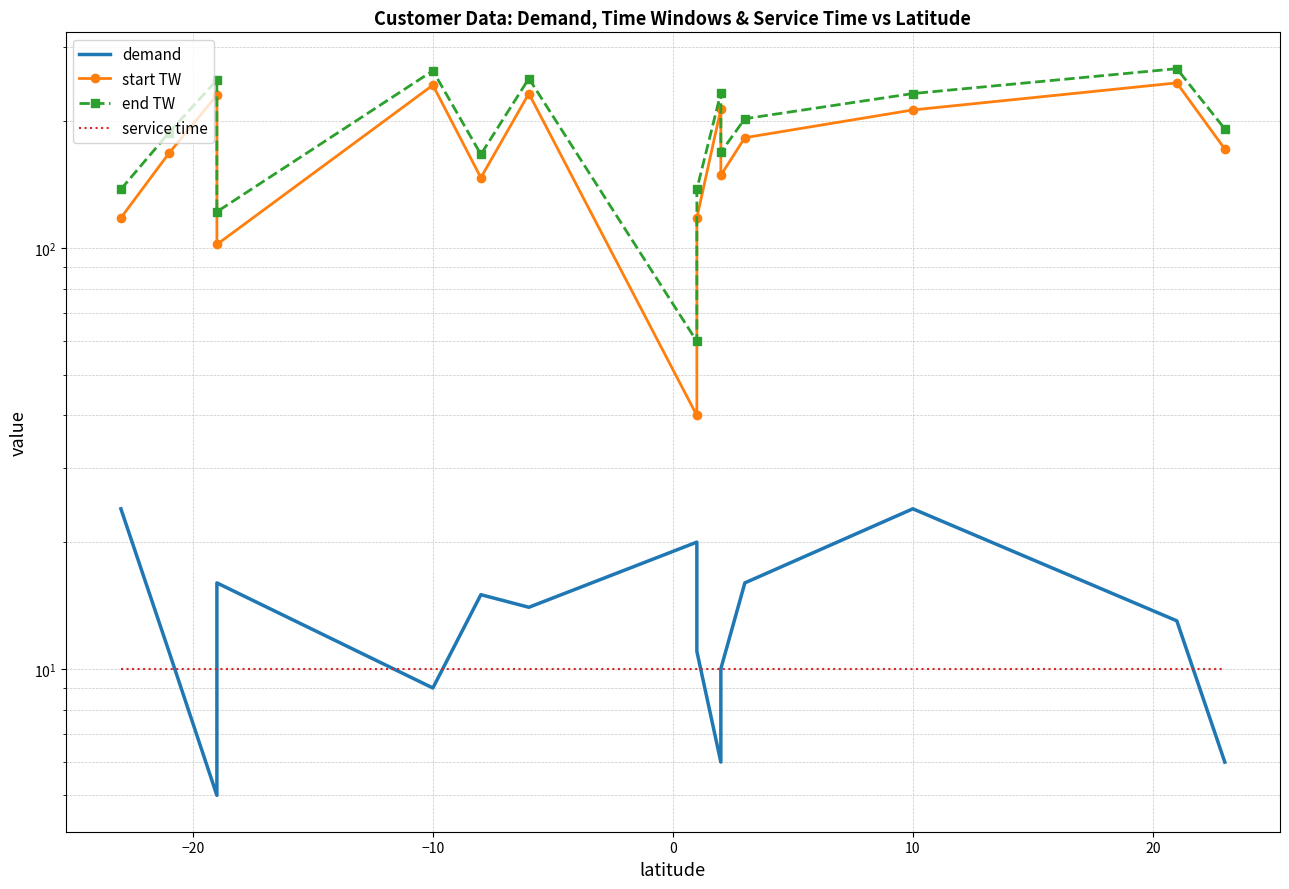

True or false: start TW has more than 2 points higher than both neighbors.

True